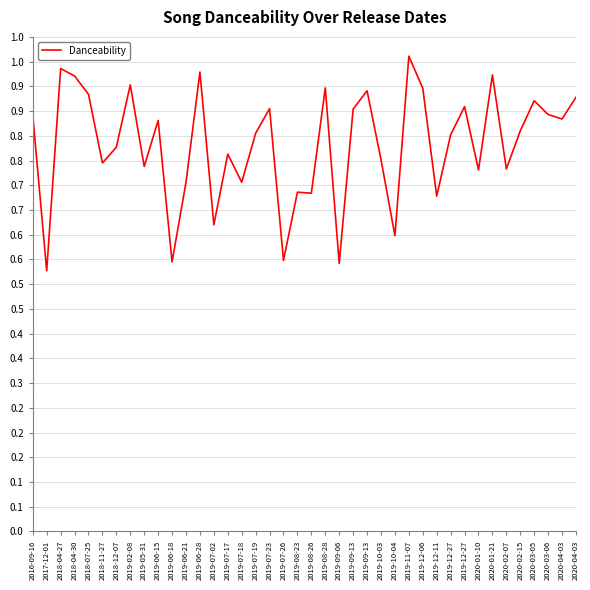

True or false: the data shows 1.2 at 2019-08-26.

False